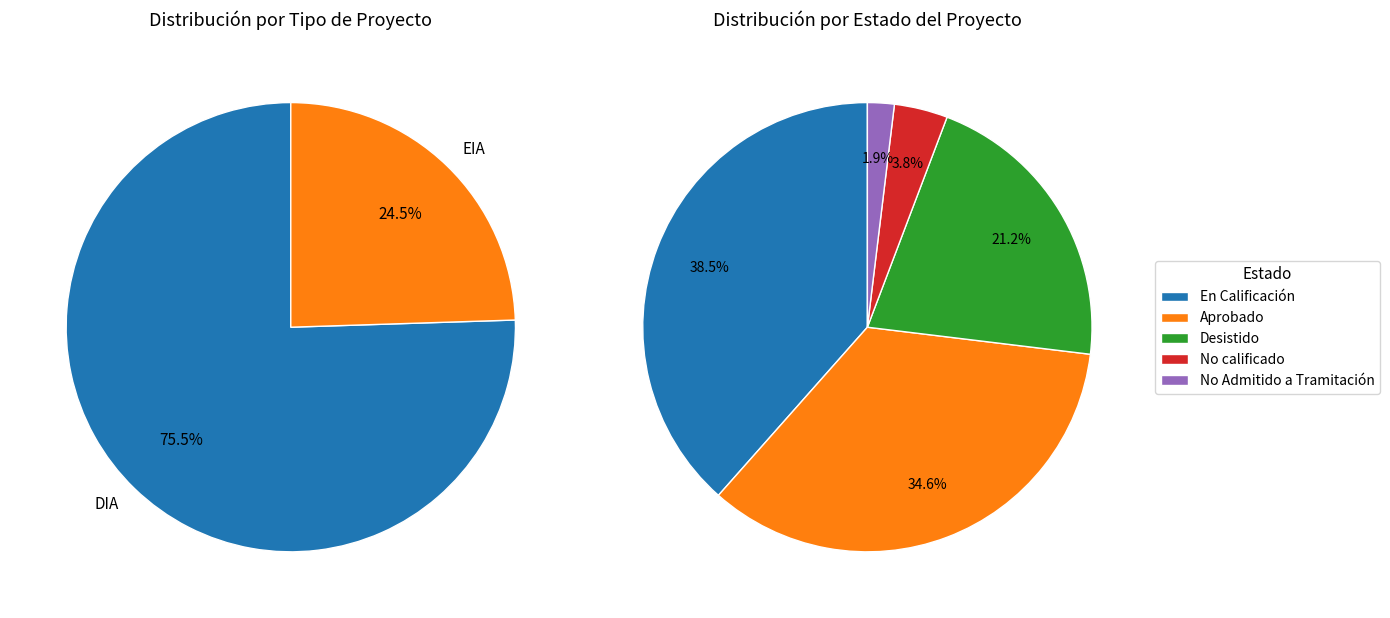

To the nearest percent, what percentage of the pie is Aprobado?

35%